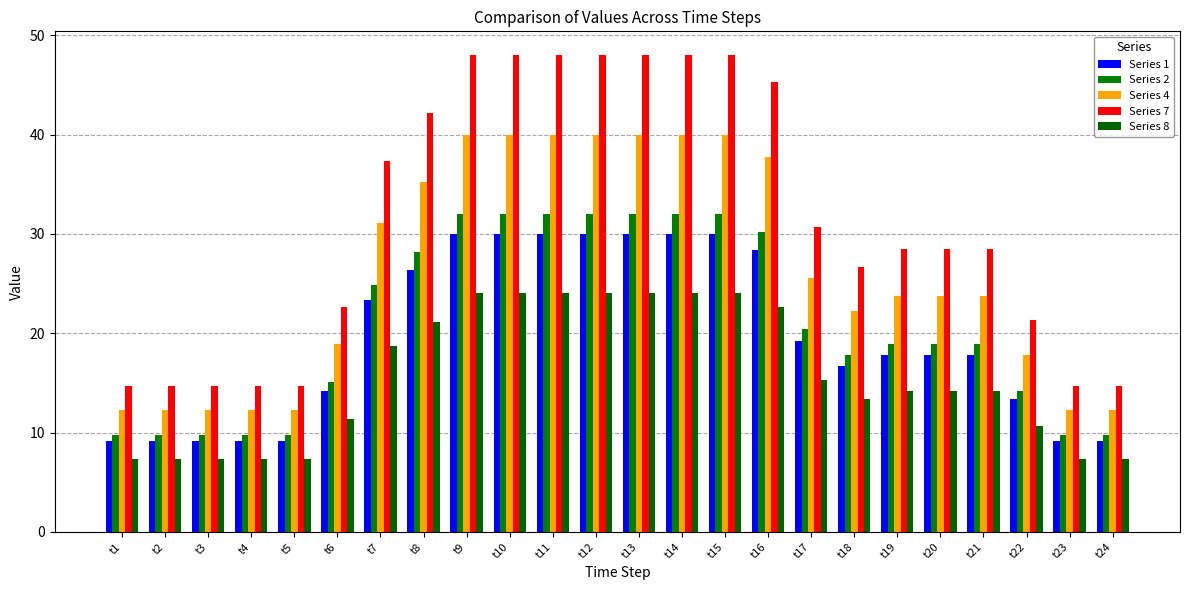

How many data points in Series 1 are above 17?

14